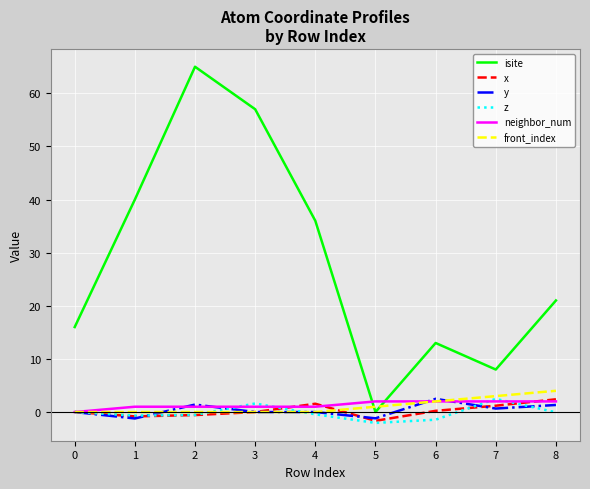

What are all the series names shown in the legend?

isite, x, y, z, neighbor_num, front_index